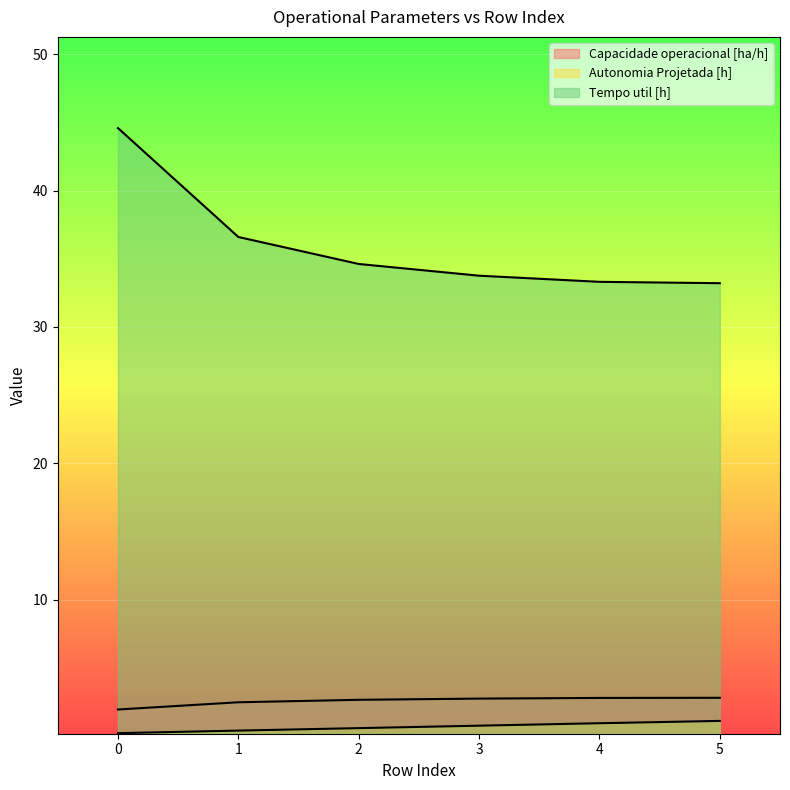

True or false: Tempo util [h] and Capacidade operacional [ha/h] cross at least once.

False